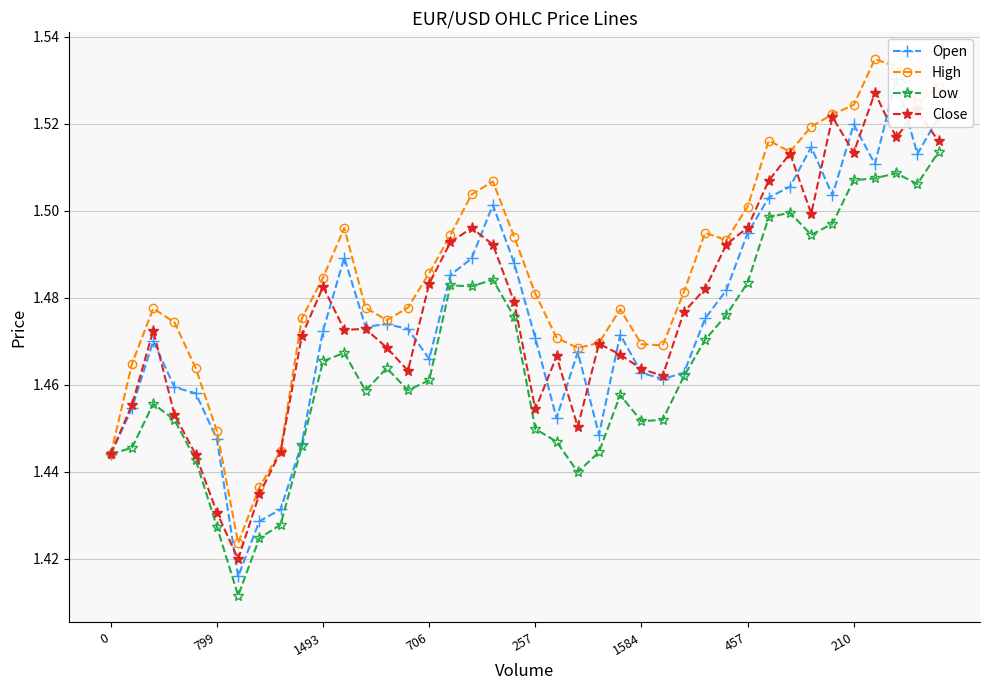

Count the Close values in the range 1 to 2.

40